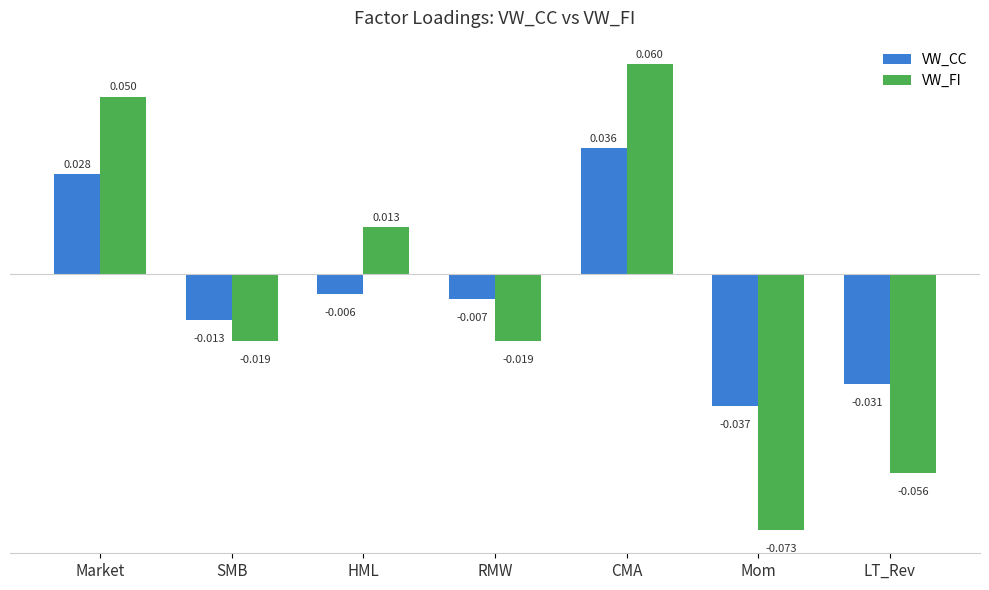

Rank the categories by VW_CC value from highest to lowest.

CMA, Market, HML, RMW, SMB, LT_Rev, Mom